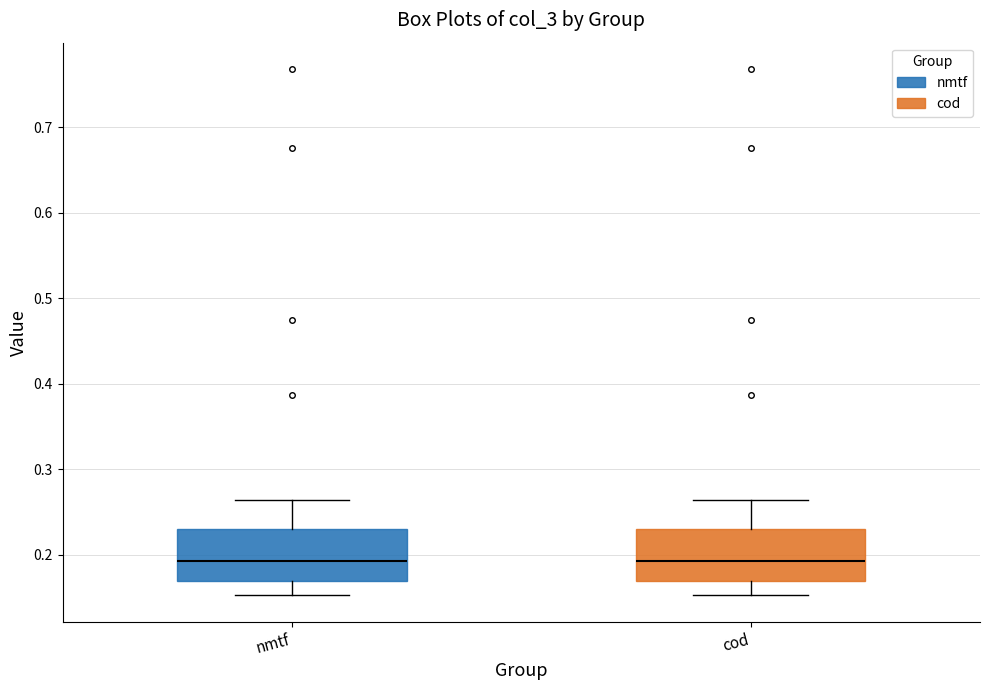

Reading left to right, transcribe this box plot: for each box, give where its median line is, the range the box spans, and where its two whiskers end, as read against the y-axis. The values are not printed on the chart, so give them approximately, as read against the axis.

nmtf: median 0.19, box 0.17 to 0.23, whiskers 0.15 to 0.26
cod: median 0.19, box 0.17 to 0.23, whiskers 0.15 to 0.26